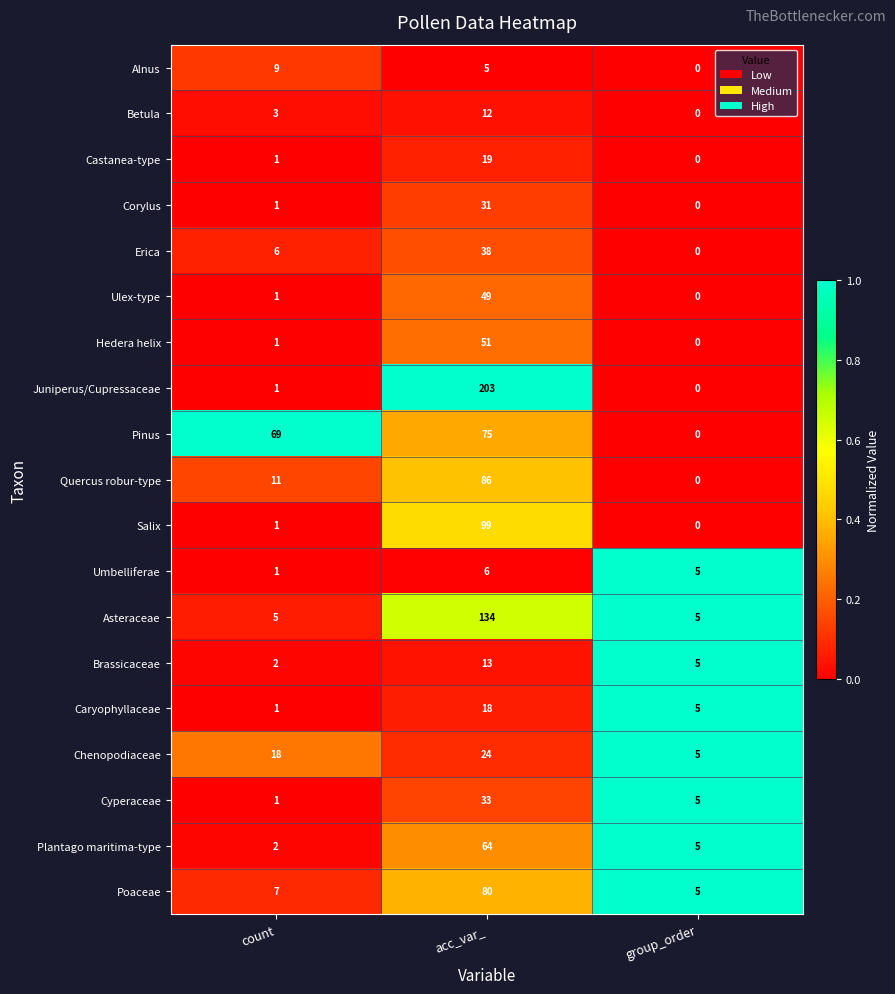

True or false: Quercus robur-type has a value of 0 at group_order.

True